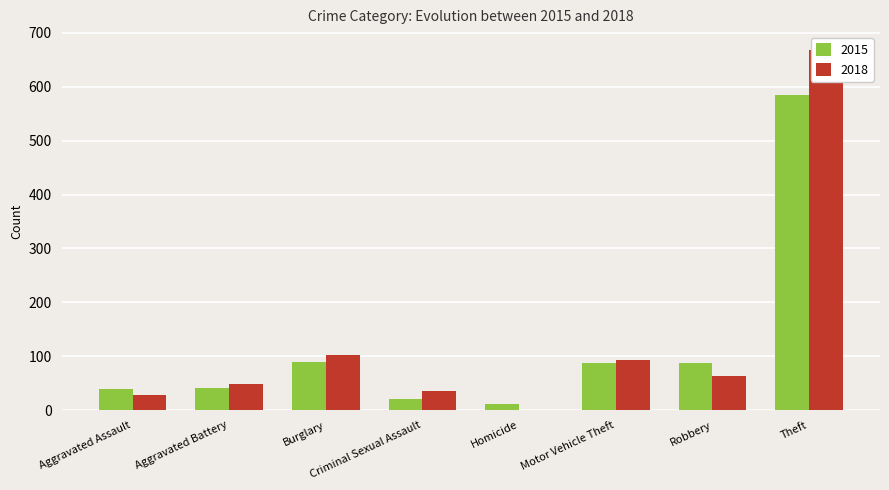

Which series has the largest total across all categories?

2018